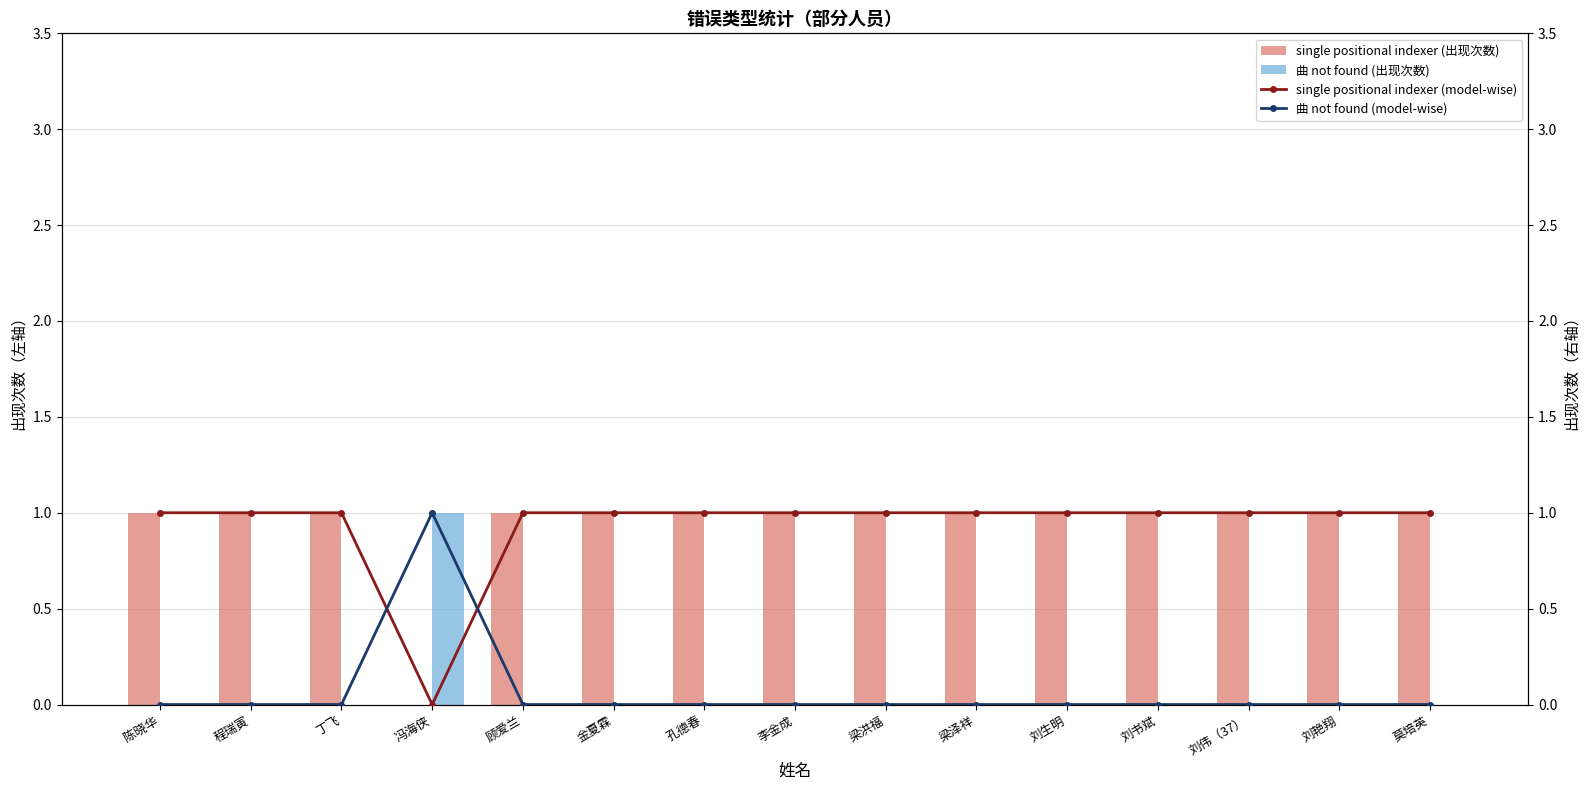

What is the label of the 10th bar from the right?

金夏霖